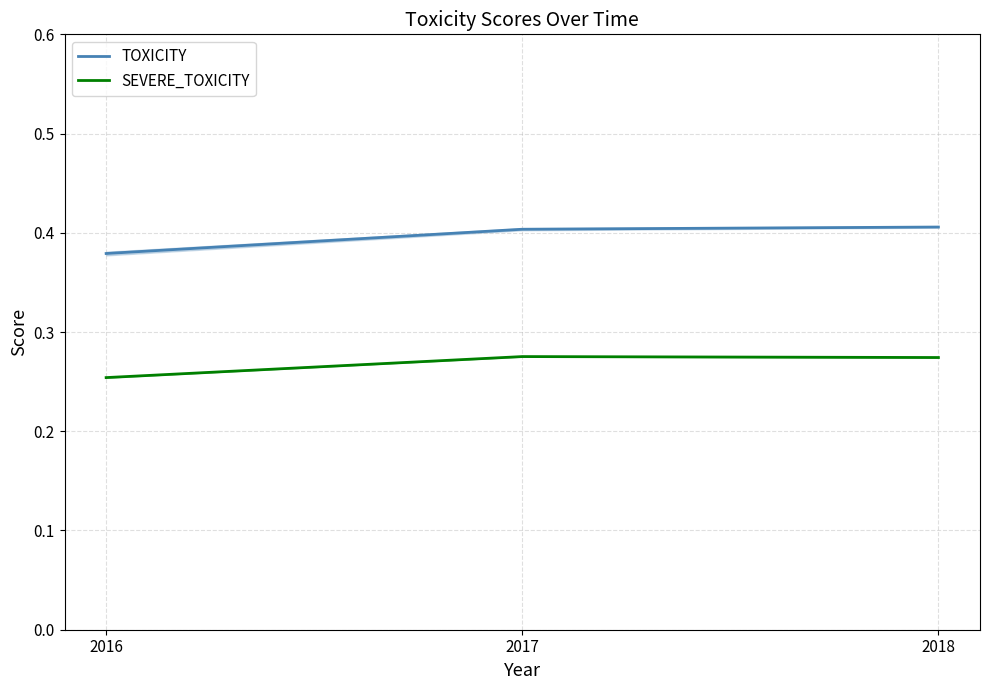

Which label corresponds to the largest value in the chart?

2018